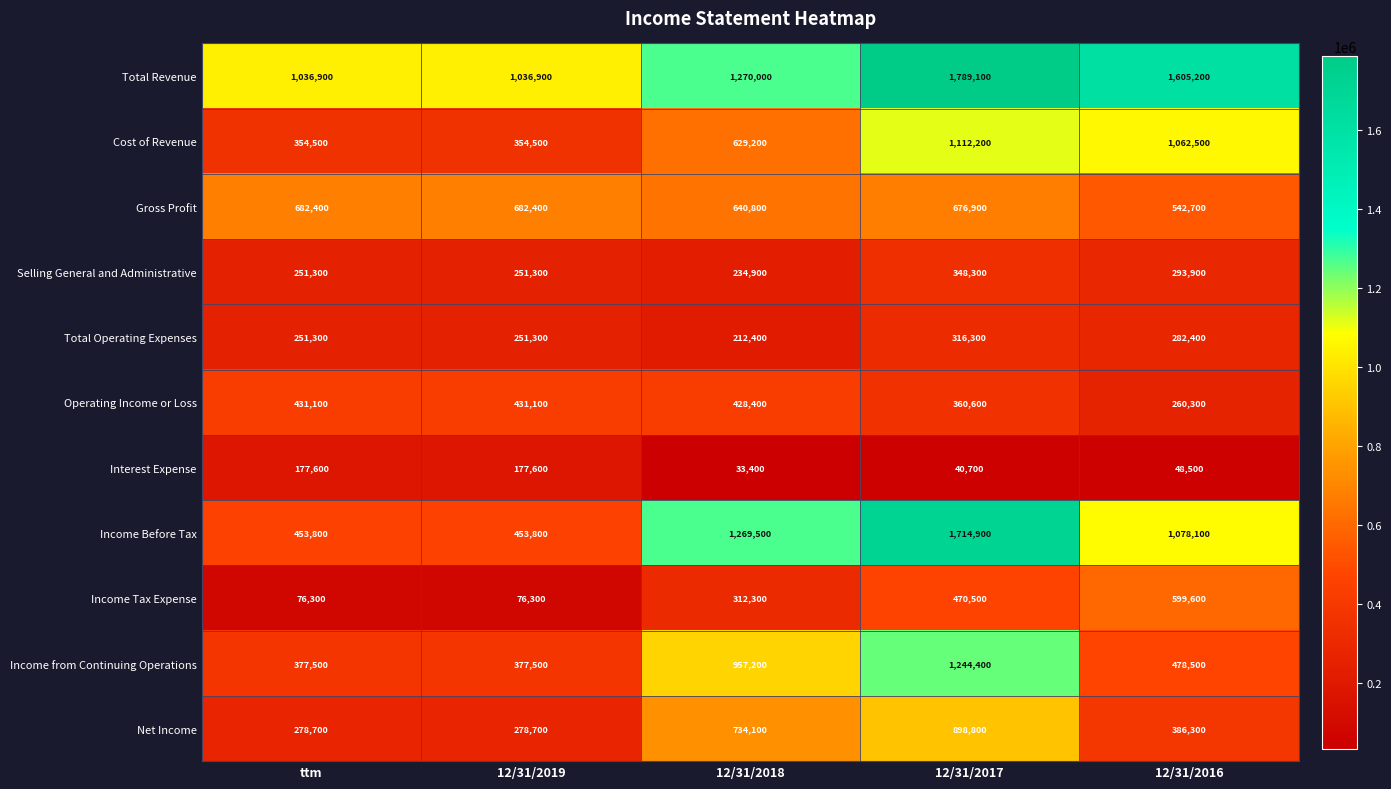

Rank the series at 12/31/2016 from lowest to highest value.

Interest Expense, Operating Income or Loss, Total Operating Expenses, Selling General and Administrative, Net Income, Income from Continuing Operations, Gross Profit, Income Tax Expense, Cost of Revenue, Income Before Tax, Total Revenue